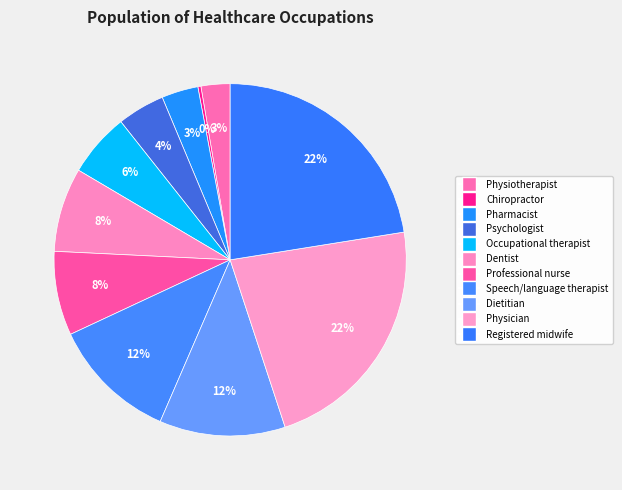

To the nearest percent, what is the difference between the largest and smallest slice percentages?

22%